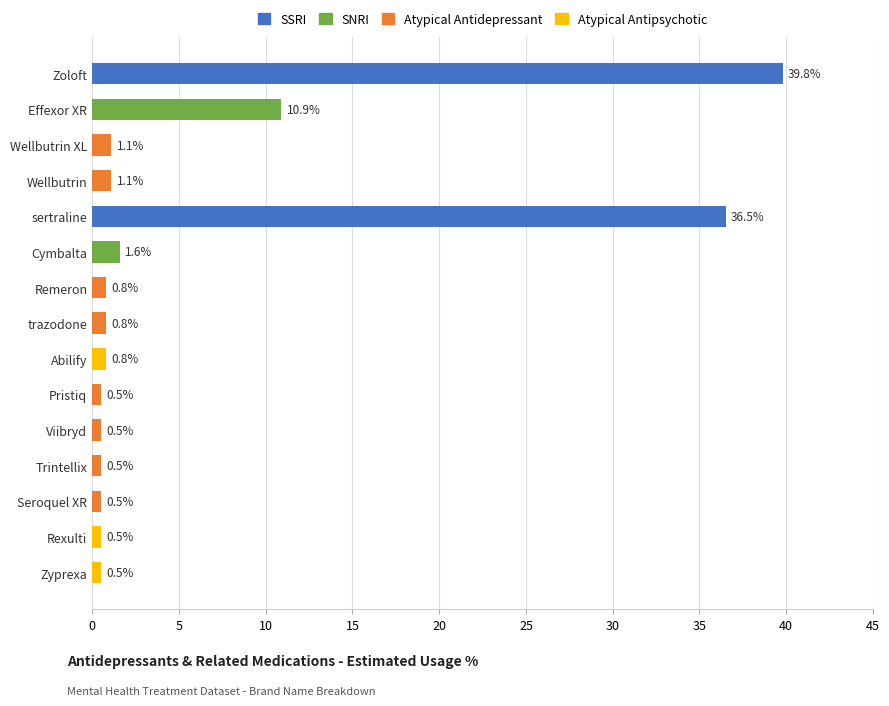

Reading left to right, transcribe all the data shown in this chart.

SSRI: 0.0	0.0	0.0	0.0	0.0	0.0	0.0	0.0	0.0	0.0	36.5	0.0	0.0	0.0	39.8
SNRI: 0.0	0.0	0.0	0.0	0.0	0.0	0.0	0.0	0.0	1.6	0.0	0.0	0.0	10.9	0.0
Atypical Antidepressant: 0.0	0.0	0.5	0.5	0.5	0.5	0.0	0.8	0.8	0.0	0.0	1.1	1.1	0.0	0.0
Atypical Antipsychotic: 0.5	0.5	0.0	0.0	0.0	0.0	0.8	0.0	0.0	0.0	0.0	0.0	0.0	0.0	0.0